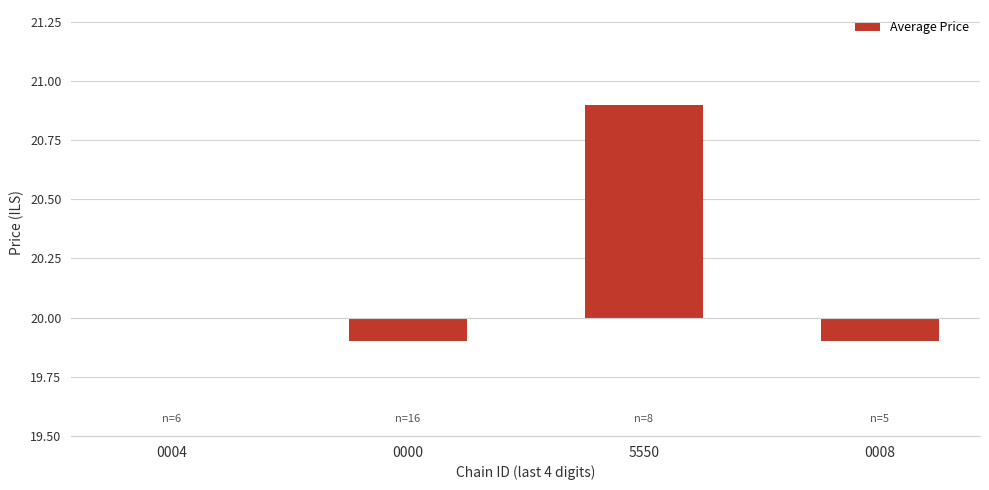

List the labels in order of value, smallest first.

0000, 0008, 0004, 5550